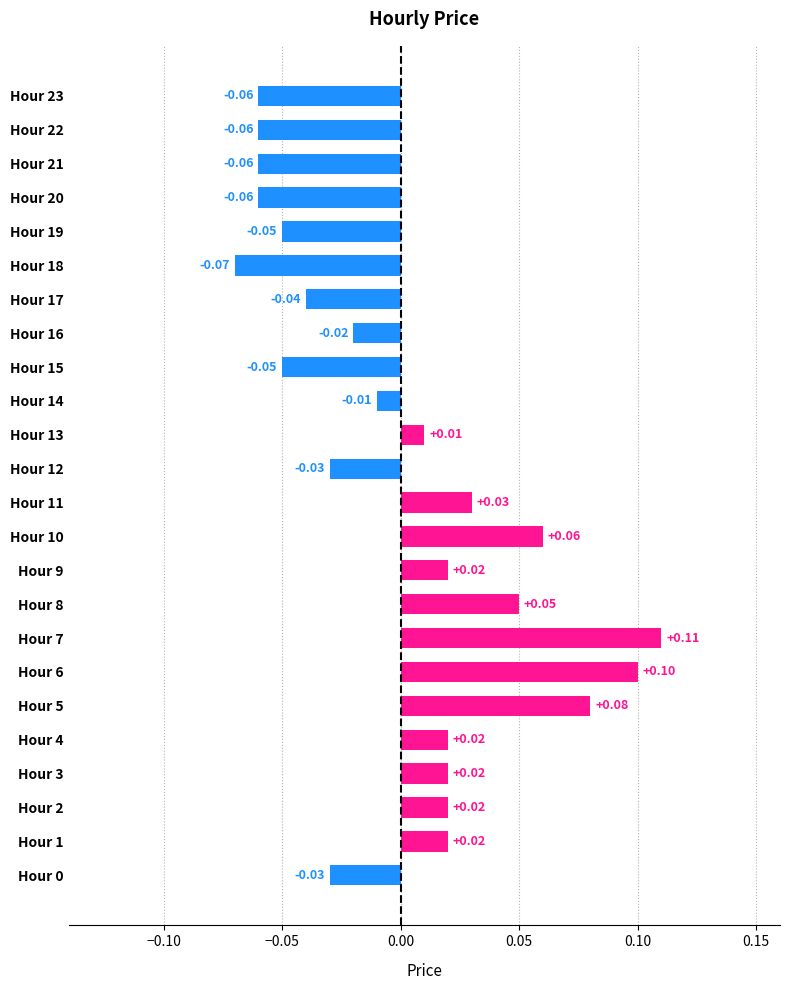

Between Hour 6 and Hour 17, which is larger?

Hour 6